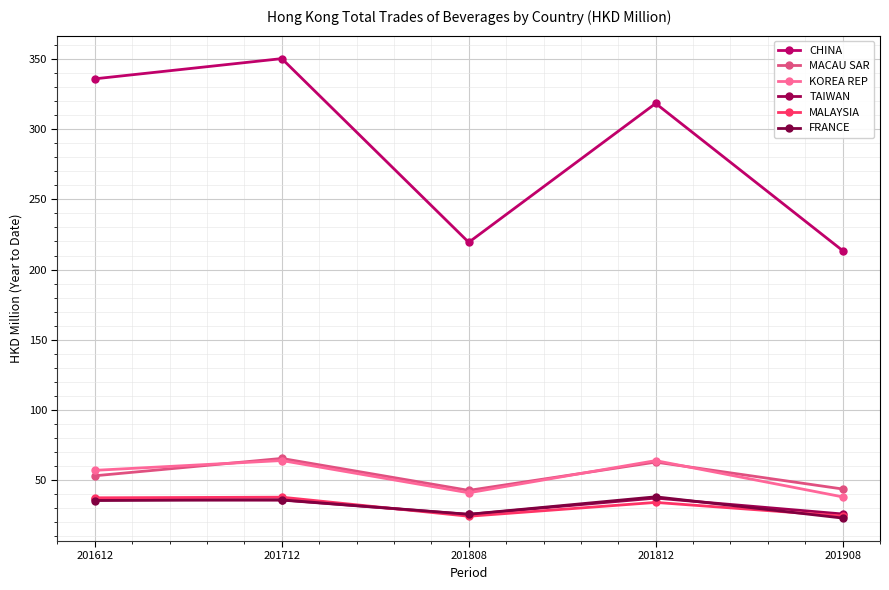

What is the approximate value of MACAU SAR at 201808?

42.4